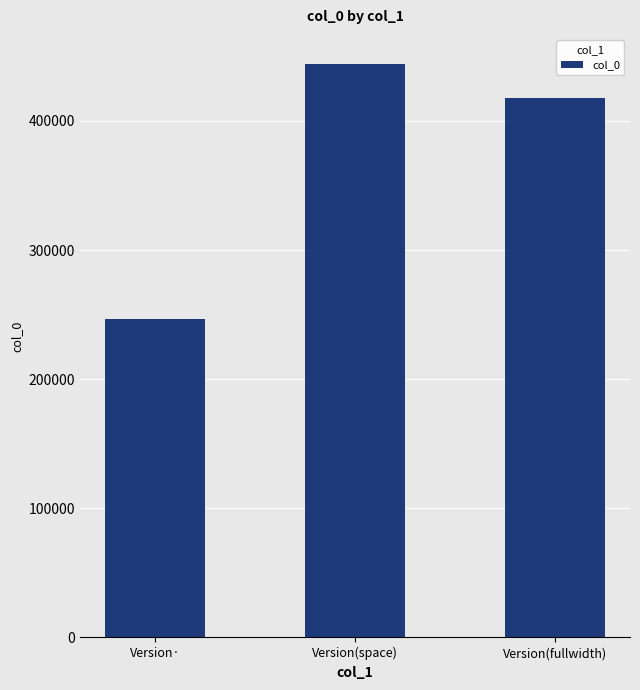

Which category has the highest value across all series?

Version(space)